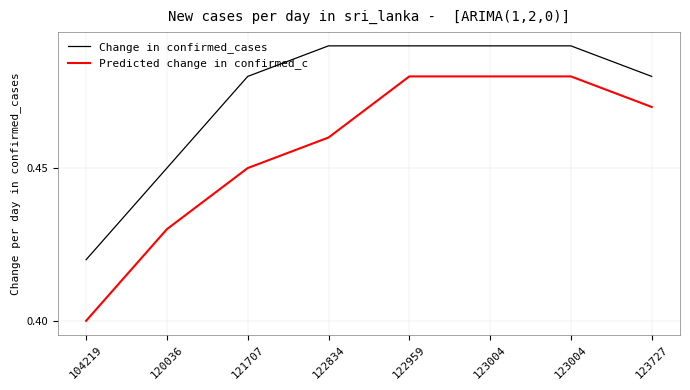

Rank the series by their maximum value, from highest to lowest.

Change in confirmed_cases, Predicted change in confirmed_c